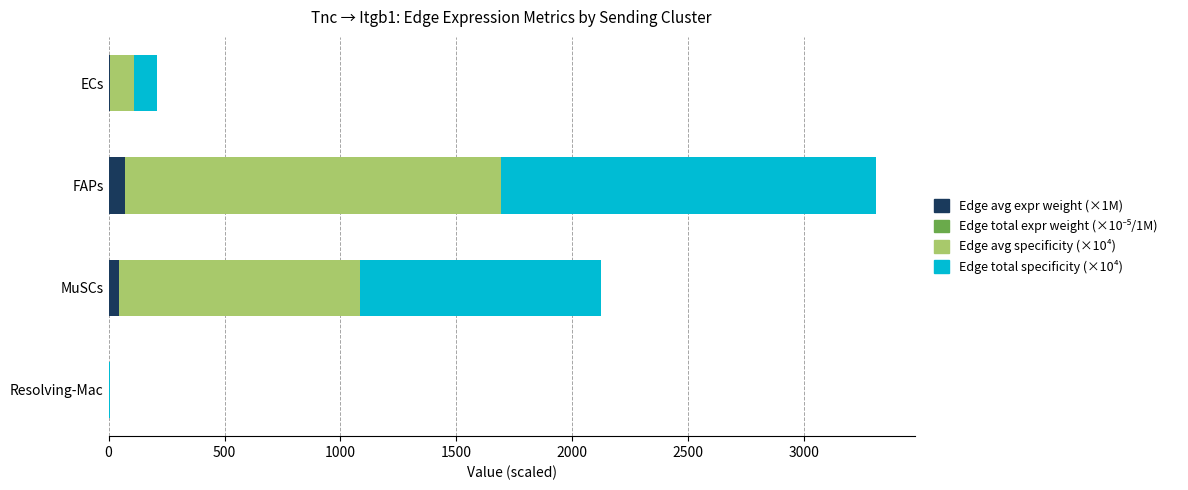

At which category is the sum across all series the highest?

FAPs